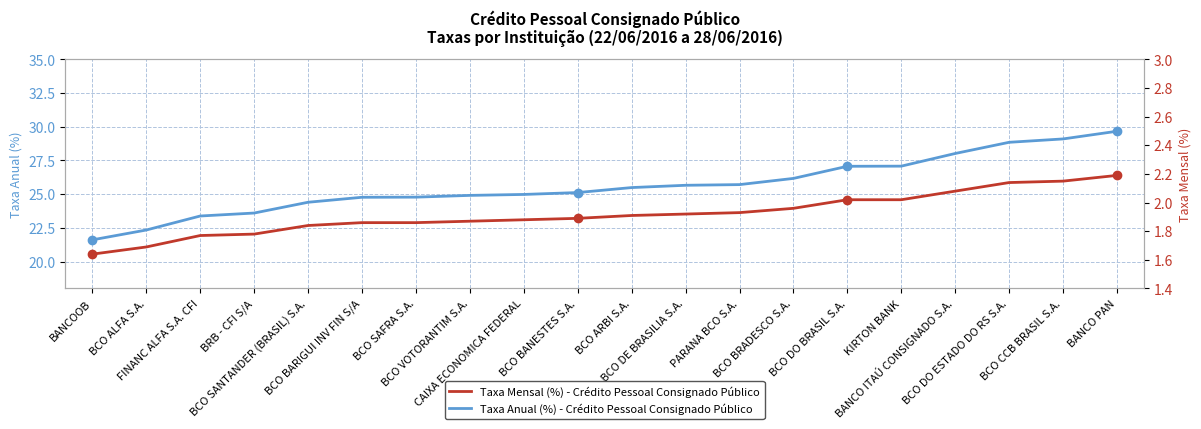

List the labels in order of Taxa Anual (%) - Crédito Pessoal Consignado Público value, smallest first.

BANCOOB, BCO ALFA S.A., FINANC ALFA S.A. CFI, BRB - CFI S/A, BCO SANTANDER (BRASIL) S.A., BCO BARIGUI INV FIN S/A, BCO SAFRA S.A., BCO VOTORANTIM S.A., CAIXA ECONOMICA FEDERAL, BCO BANESTES S.A., BCO ARBI S.A., BRB - BCO DE BRASILIA S.A., PARANA BCO S.A., BCO BRADESCO S.A., BCO DO BRASIL S.A., KIRTON BANK, BANCO ITAÚ CONSIGNADO S.A., BCO DO ESTADO DO RS S.A., BCO CCB BRASIL S.A., BANCO PAN